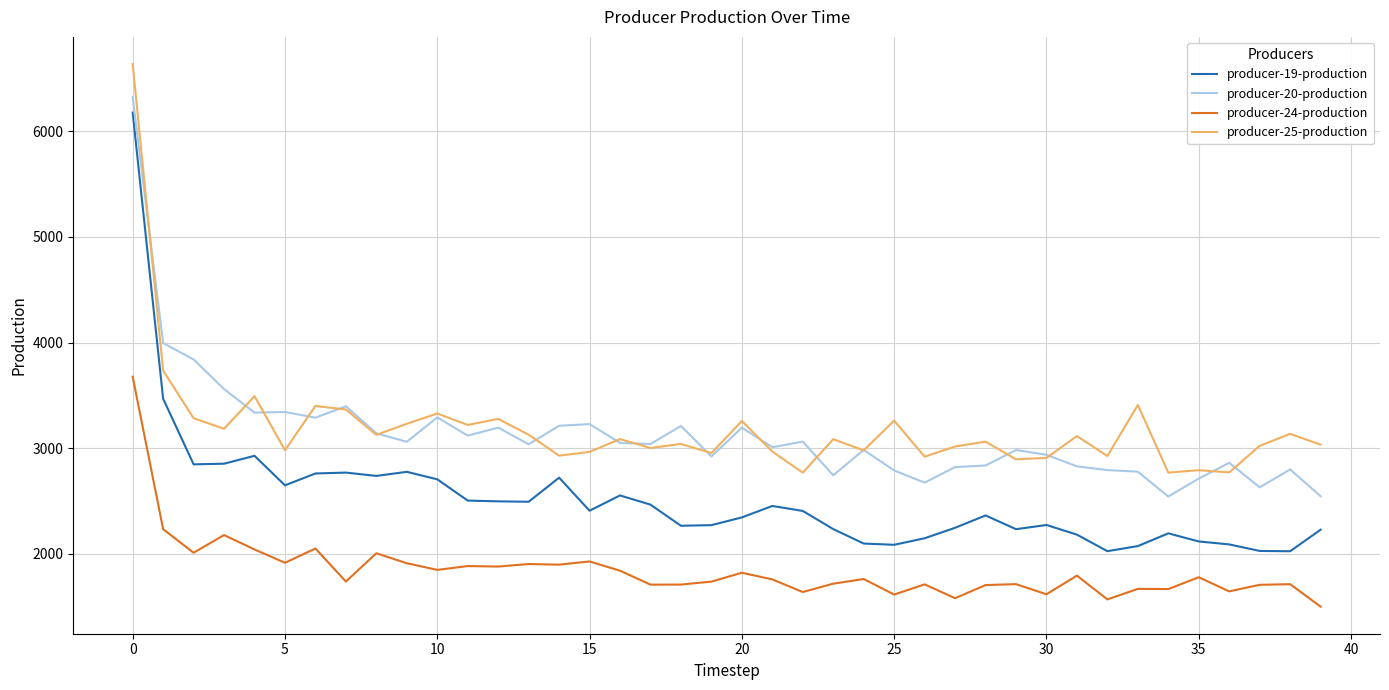

Which series has the widest spread of values?

producer-19-production